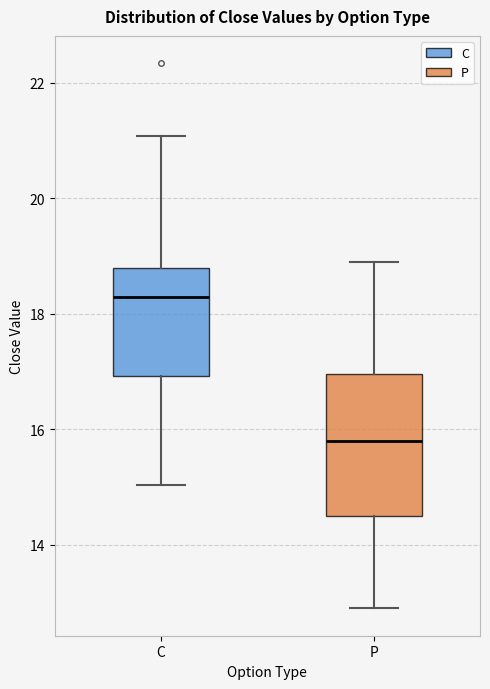

Reading left to right, transcribe this box plot: for each box, give where its median line is, the range the box spans, and where its two whiskers end, as read against the y-axis. The values are not printed on the chart, so give them approximately, as read against the axis.

C: median 18.4, box 17.0 to 18.8, whiskers 15.0 to 21.0
P: median 15.8, box 14.6 to 17.0, whiskers 13.0 to 19.0